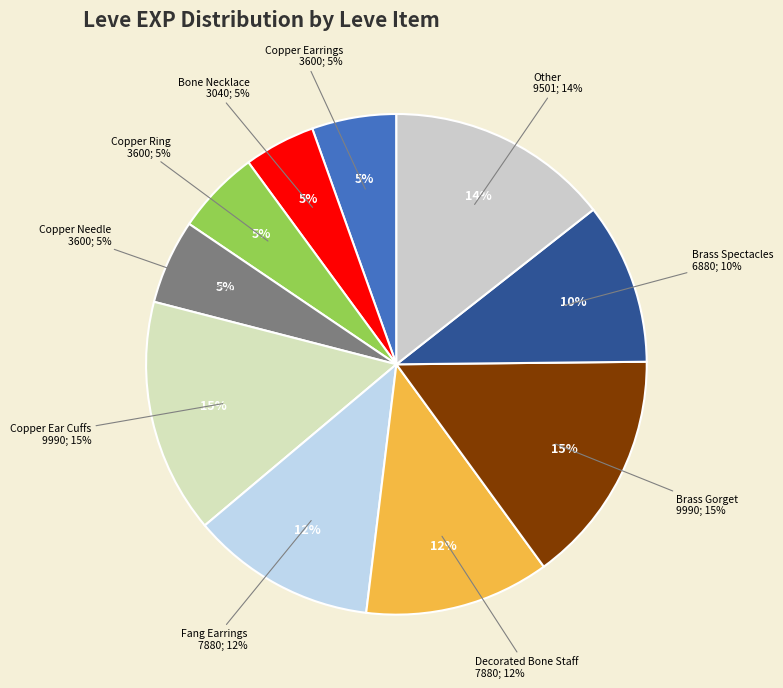

True or false: Amateur Needle accounts for 1% of the total.

False